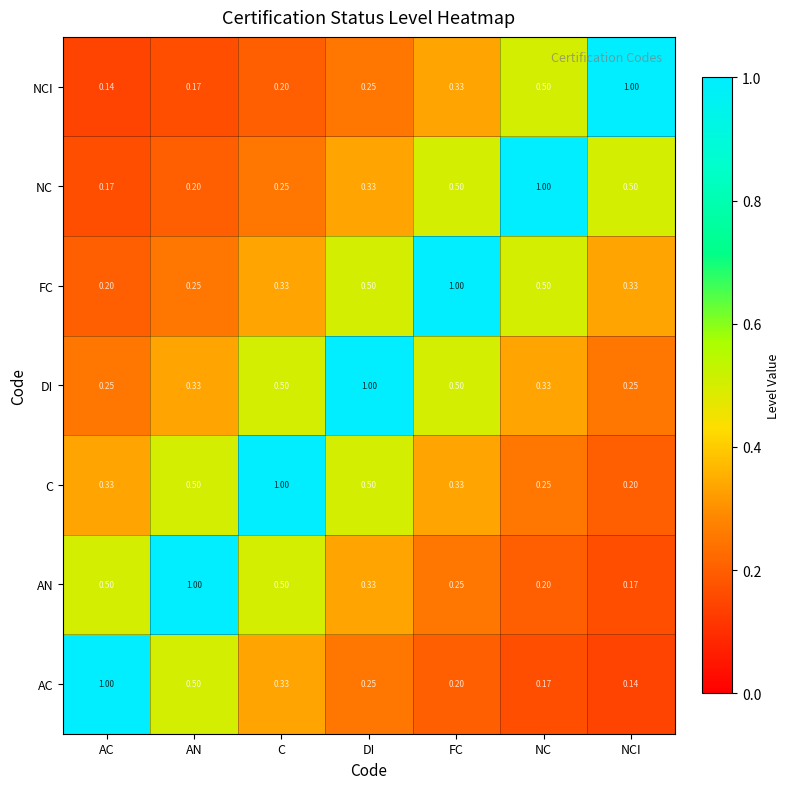

At AC, list the series in order from smallest to largest.

NCI, NC, FC, DI, C, AN, AC